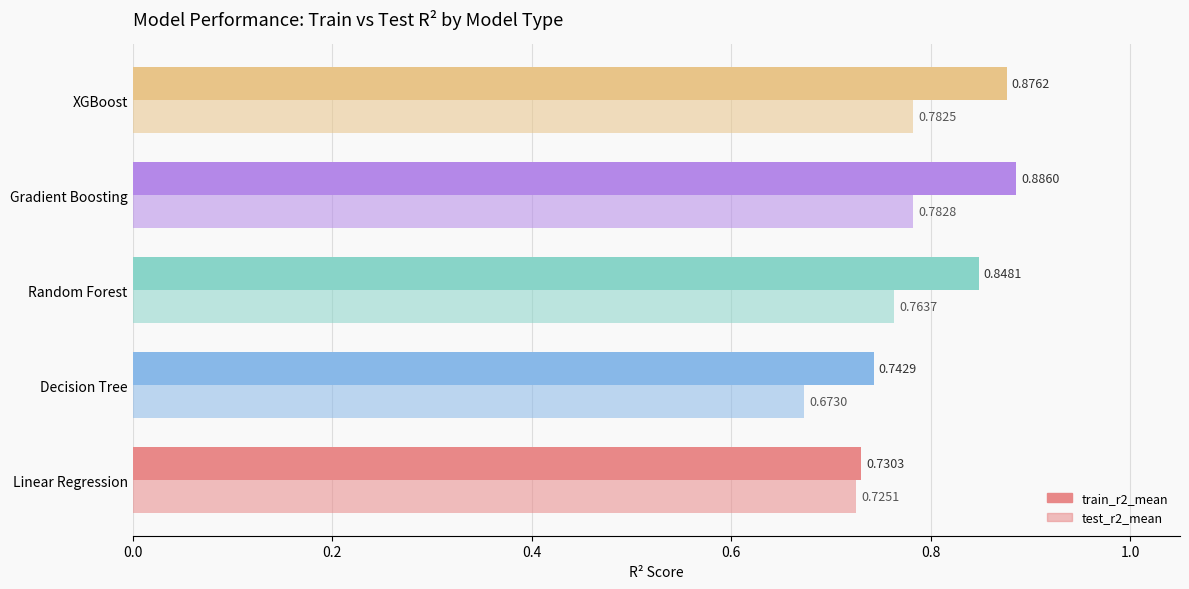

What is the difference between the second highest and minimum values in the test_r2_mean series?

0.1